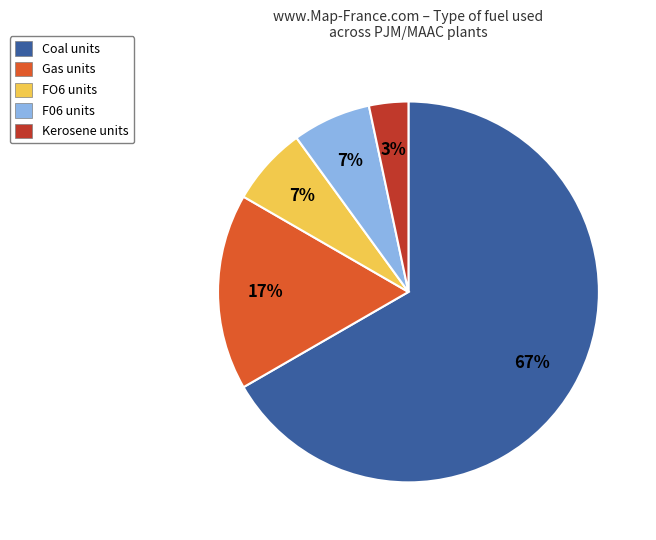

The FO6 slice represents 16% of the pie. True or false?

False